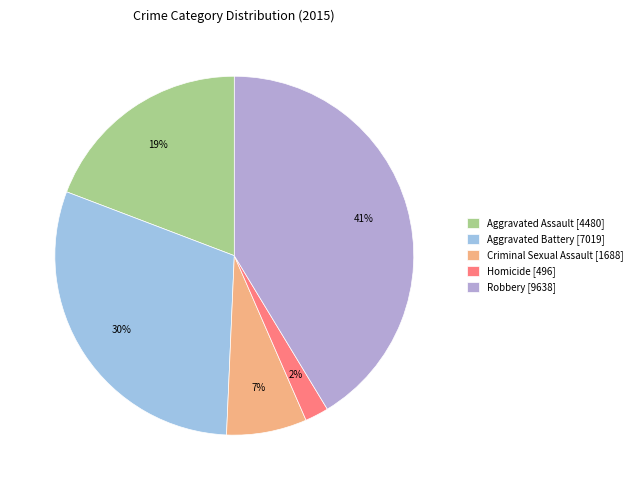

To the nearest percent, what is the average slice percentage?

20%